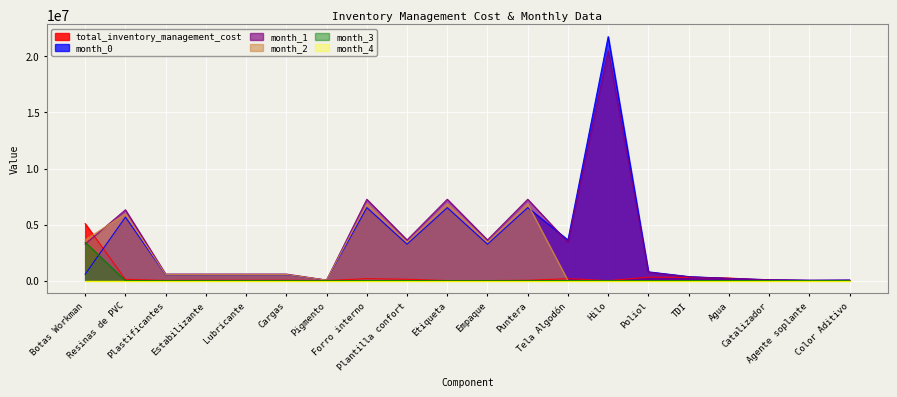

What is the lowest value of the month_1 series?

34000.0